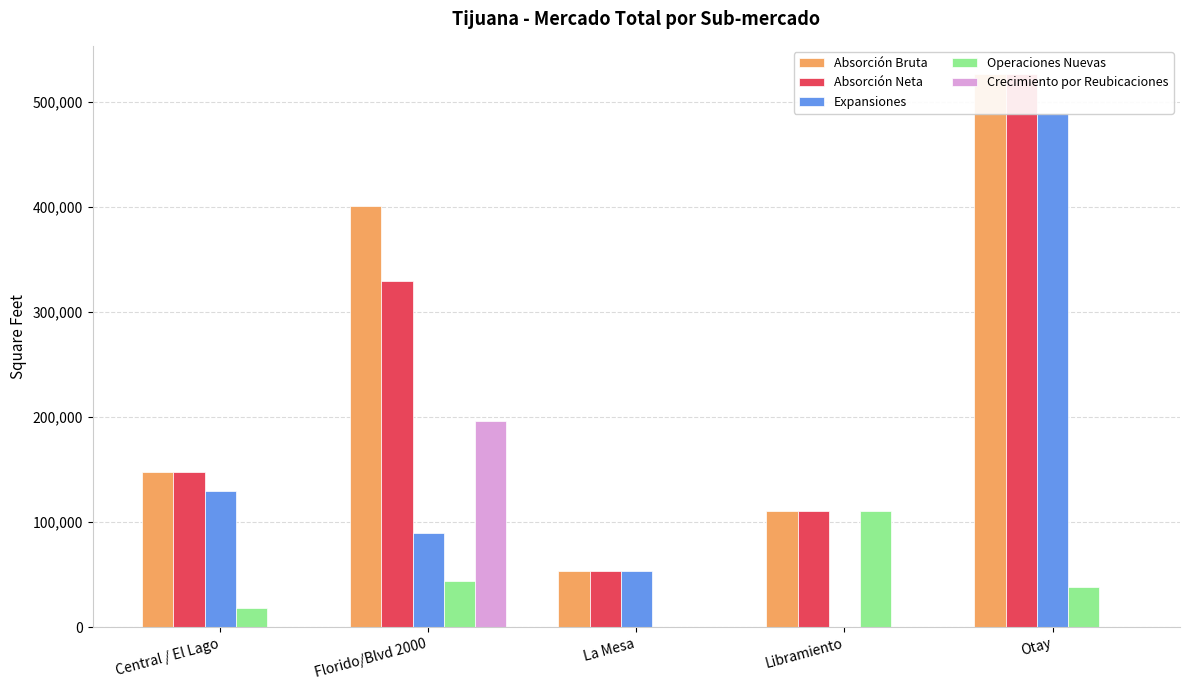

Reading left to right, list all the values displayed in this chart.

Absorción Bruta: Central / El Lago=147746	Florido/Blvd 2000=400944	La Mesa=53293	Libramiento=110234	Otay=527250
Absorción Neta: Central / El Lago=147746	Florido/Blvd 2000=329858	La Mesa=53293	Libramiento=110234	Otay=527250
Expansiones: Central / El Lago=130050	Florido/Blvd 2000=89997	La Mesa=53293	Libramiento=0	Otay=489372
Operaciones Nuevas: Central / El Lago=17696	Florido/Blvd 2000=43500	La Mesa=0	Libramiento=110234	Otay=37878
Crecimiento por Reubicaciones: Central / El Lago=0	Florido/Blvd 2000=196361	La Mesa=0	Libramiento=0	Otay=0